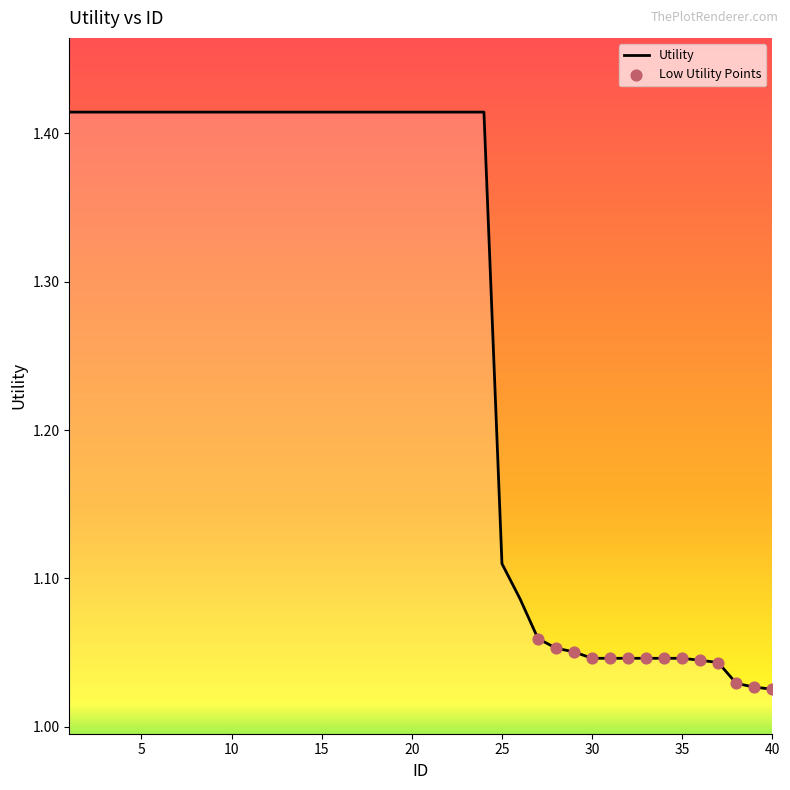

What is the difference between the maximum and minimum values?

0.4